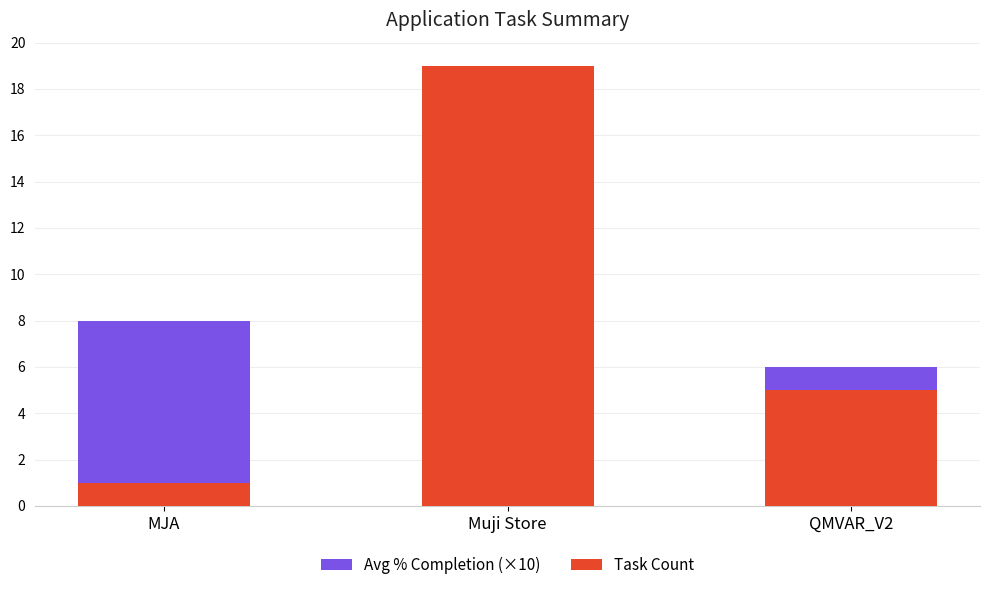

What are all the series names shown in the legend?

Avg % Completion (×10), Task Count